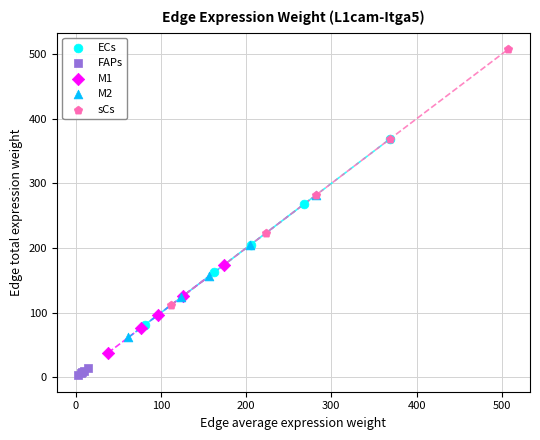

Which series contains the lowest Y value?

FAPs